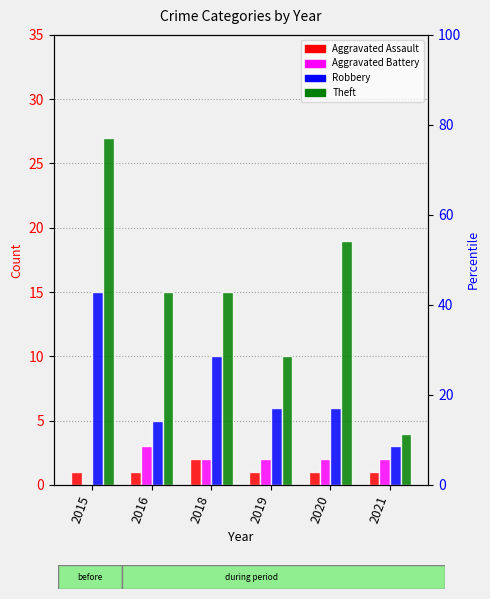

What are all the series names shown in the legend?

Aggravated Assault, Aggravated Battery, Robbery, Theft